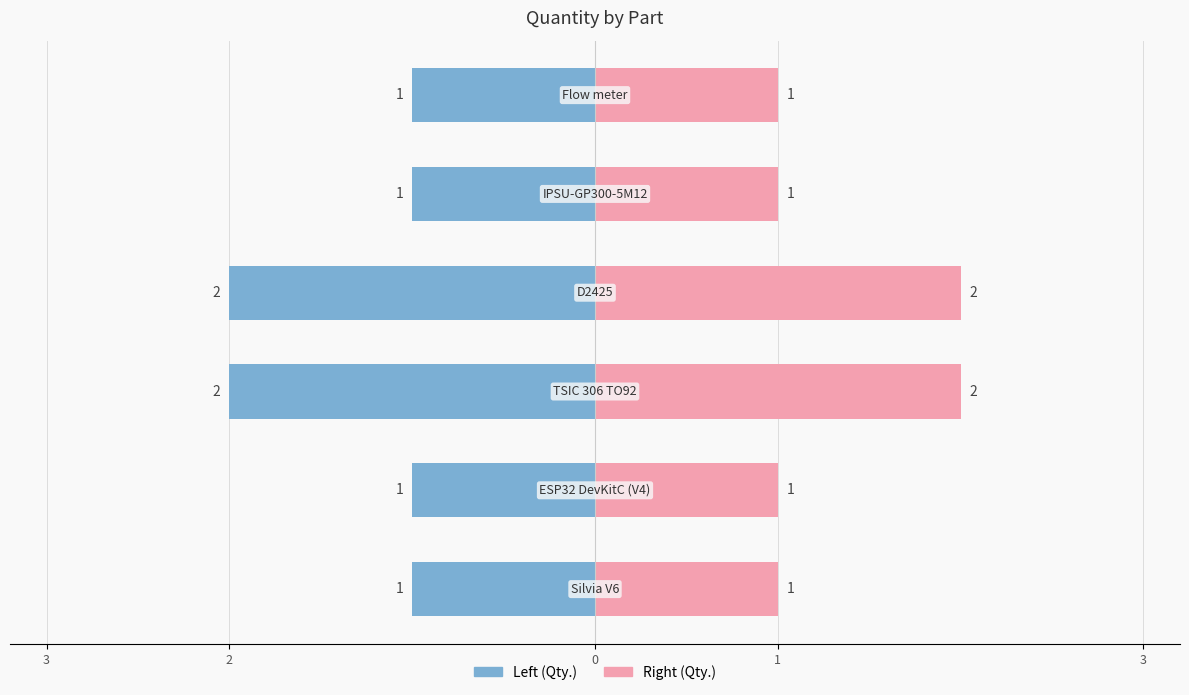

Reading left to right, transcribe all the data shown in this chart.

Silvia V6=1	ESP32 DevKitC (V4)=1	TSIC 306 TO92=2	D2425=2	IPSU-GP300-5M12=1	Flow meter=1